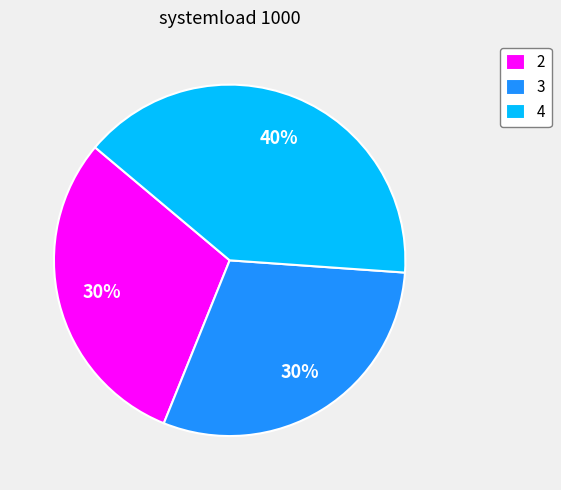

Which category has the biggest portion of the pie?

4